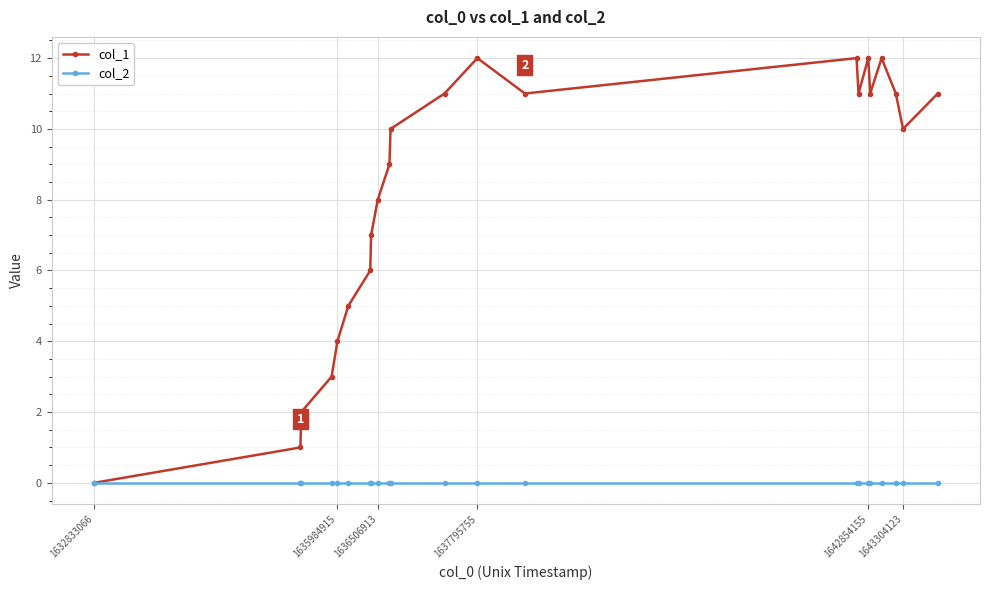

Reading left to right, what are all the values shown in this chart?

col_1: 0	1	2	3	4	5	6	7	8	9	10	11	12	11	12	11	12	11	12	11	10	11
col_2: 0	0	0	0	0	0	0	0	0	0	0	0	0	0	0	0	0	0	0	0	0	0